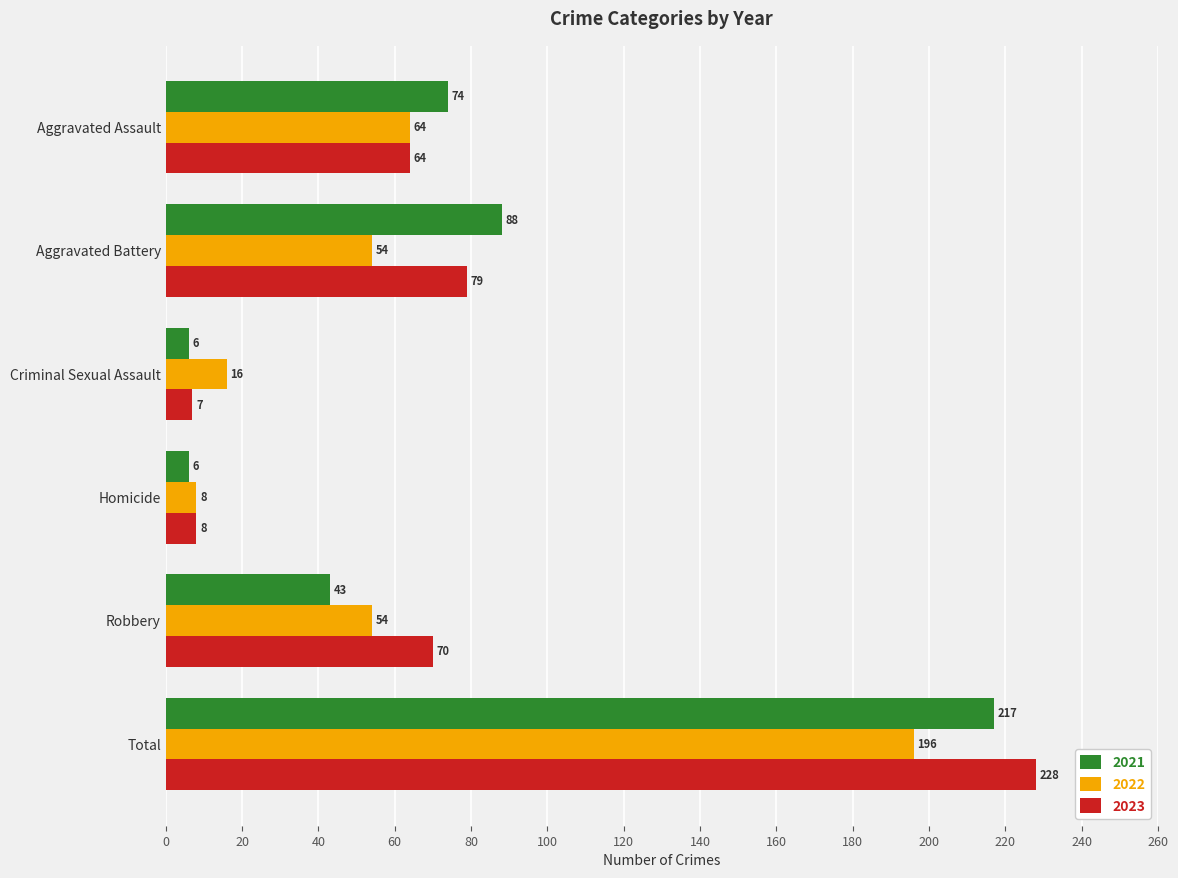

At how many categories does at least one series exceed 165?

1